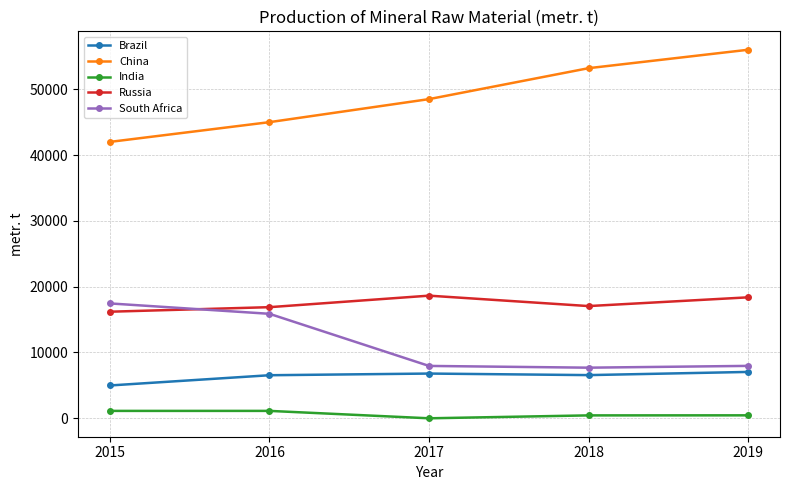

Does the chart display data point markers on the line(s)?

Yes